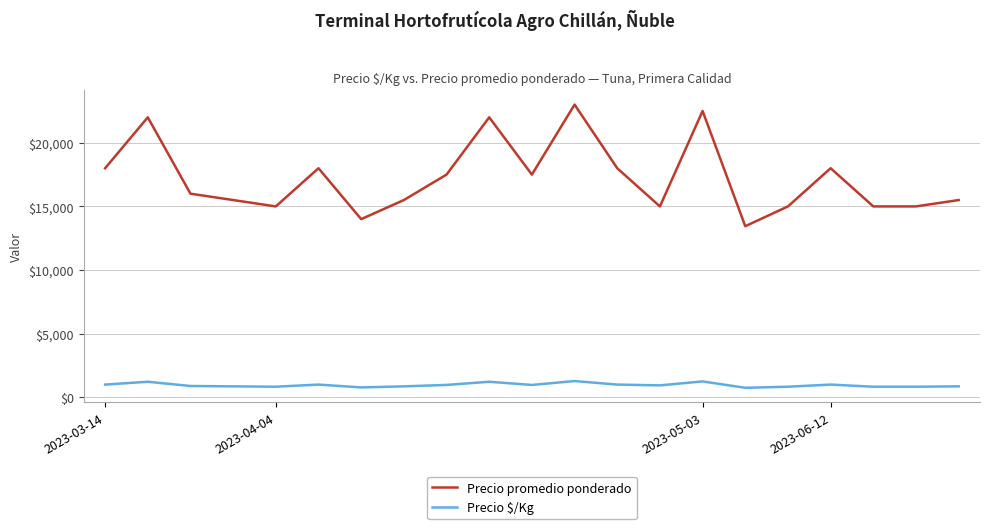

True or false: Precio promedio ponderado and Precio $/Kg intersect in this chart.

False